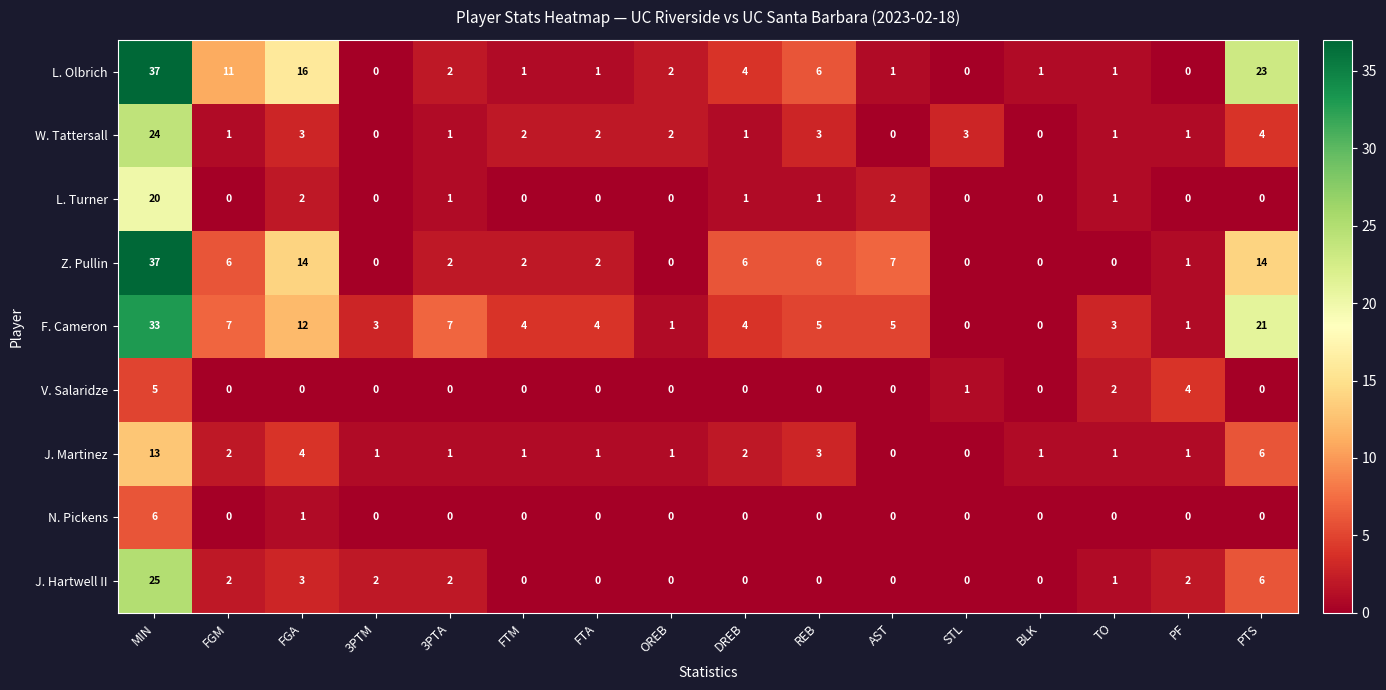

Which category has the highest value across all series?

MIN